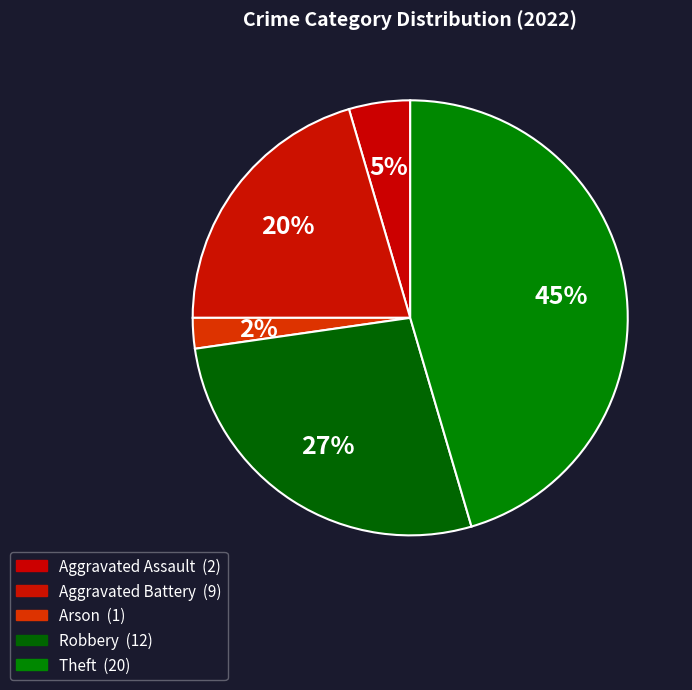

Count the number of slices in the pie.

5